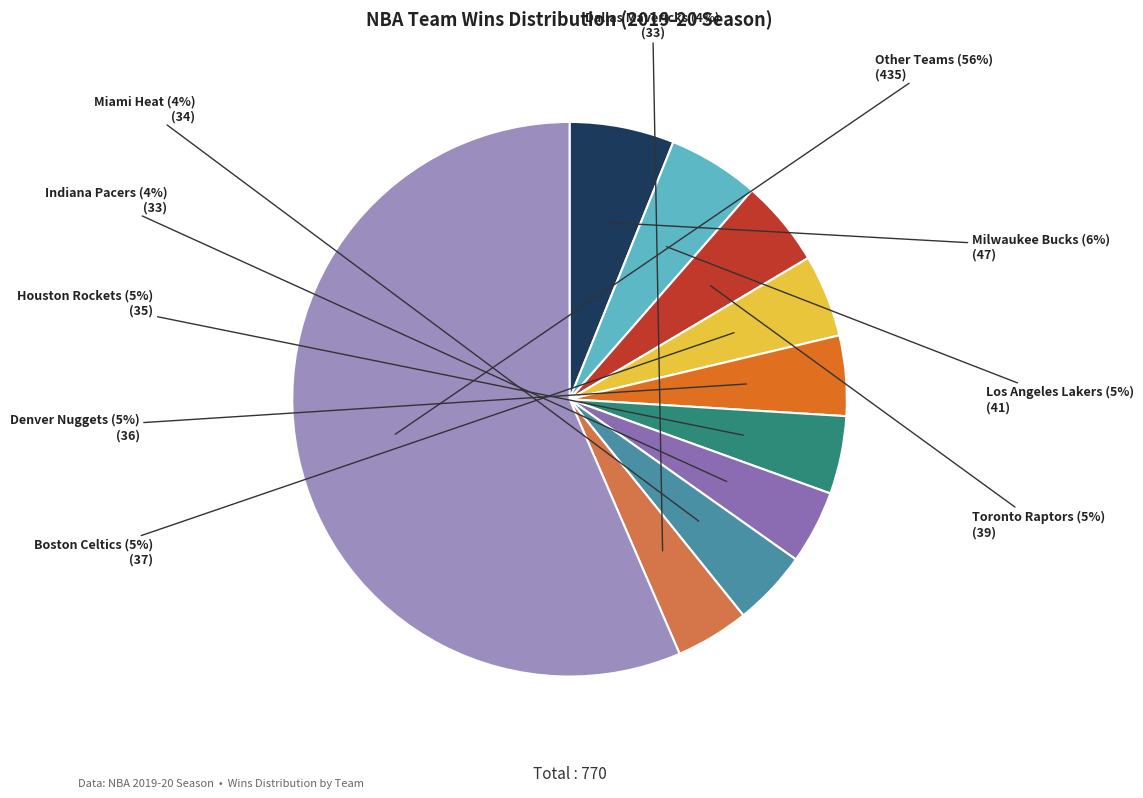

How many segments does this pie chart have?

10